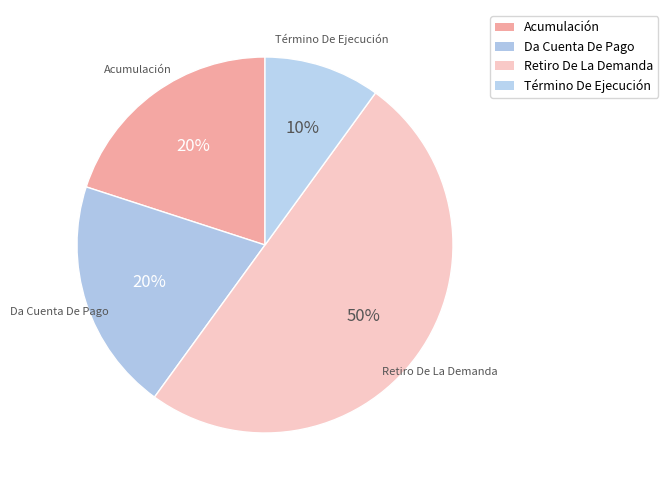

Rank the categories by value from lowest to highest.

Término De Ejecución, Acumulación, Da Cuenta De Pago, Retiro De La Demanda